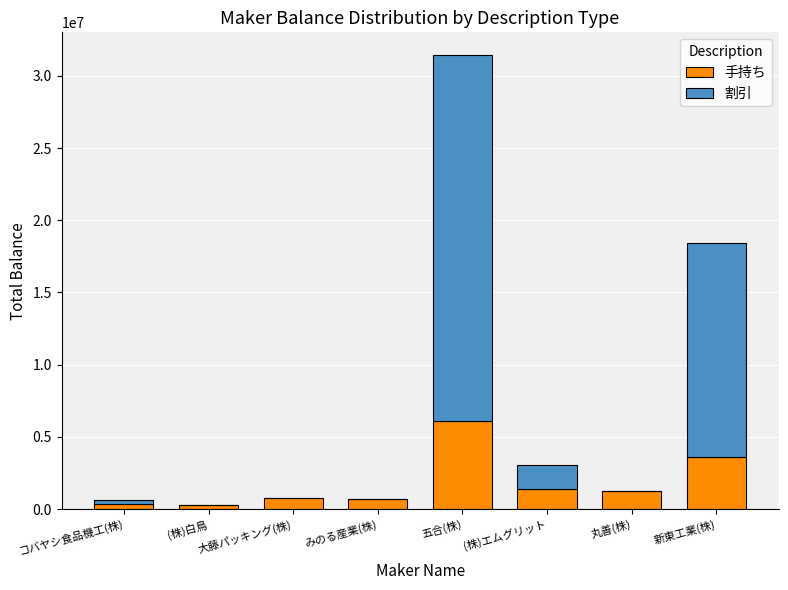

Are the bars horizontal?

No